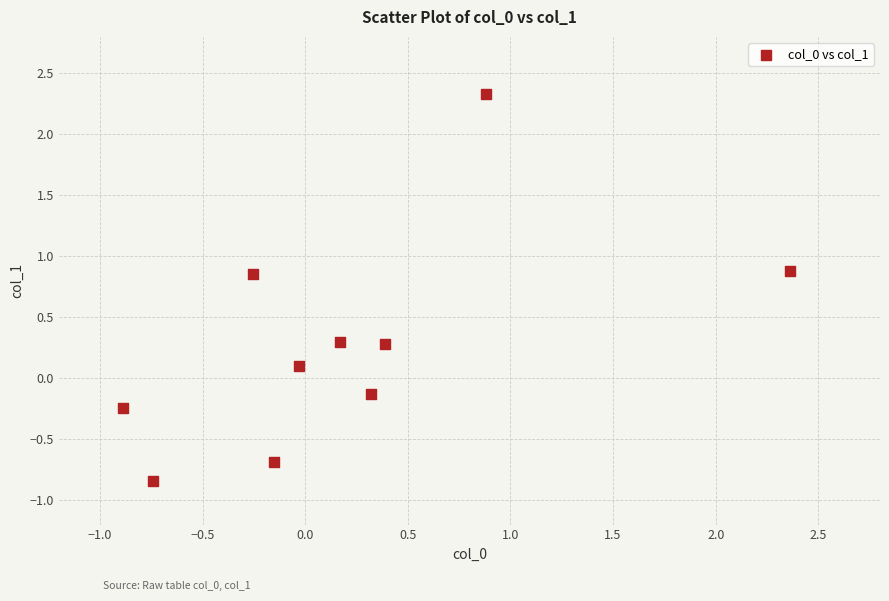

What is the range of X values (max minus min)?

3.3